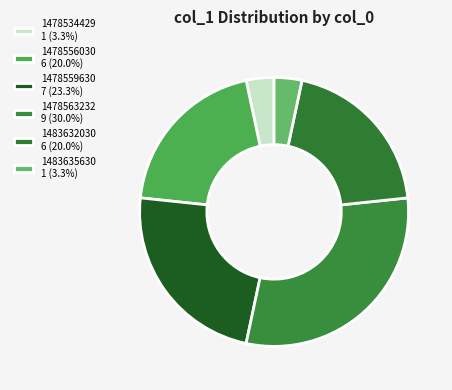

Is there any slice that represents more than half of the pie?

No